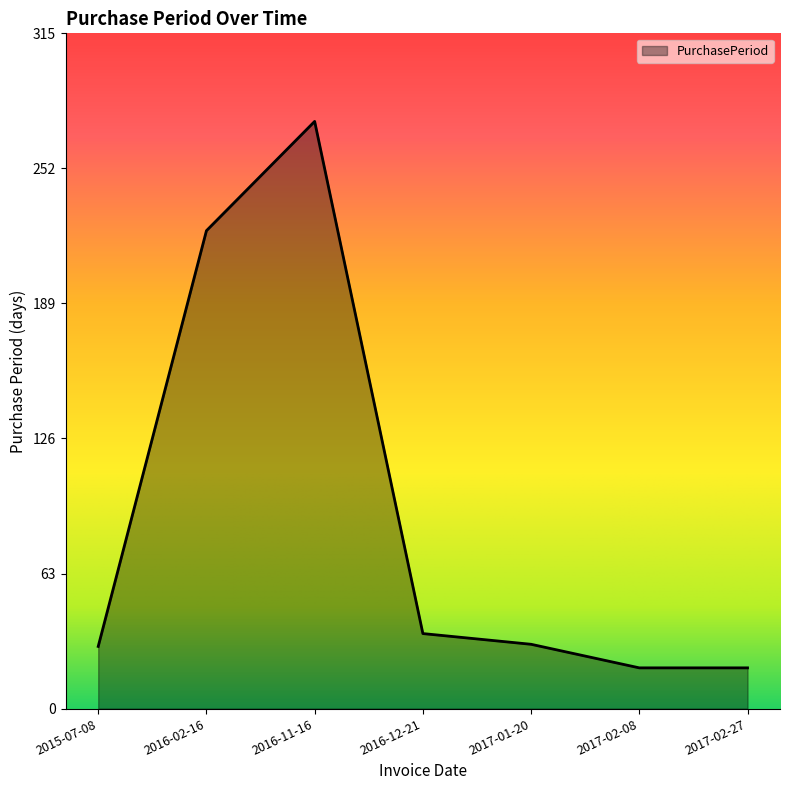

Count the number of categories in the chart.

7